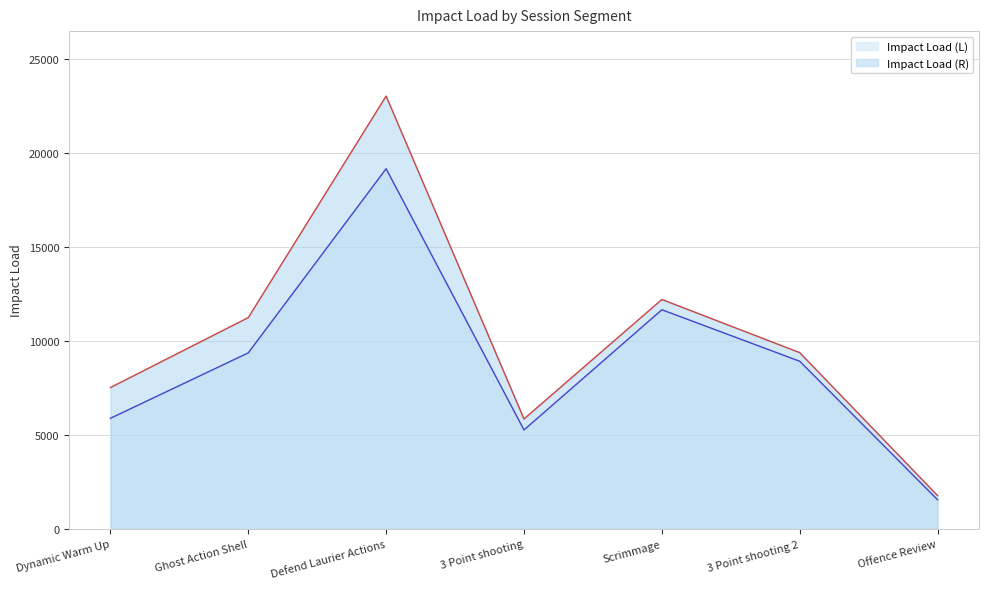

Where is Impact Load (L) nearest to the value 10365?

Ghost Action Shell